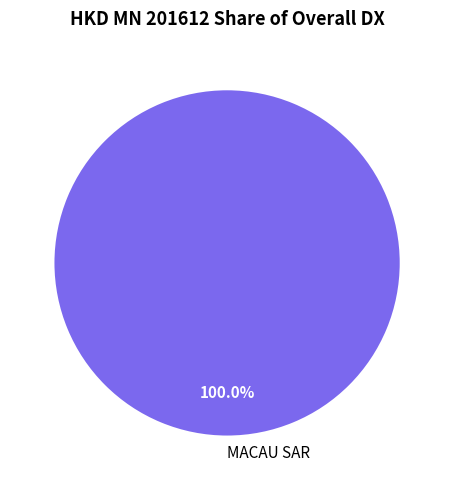

What is the majority slice?

MACAU SAR